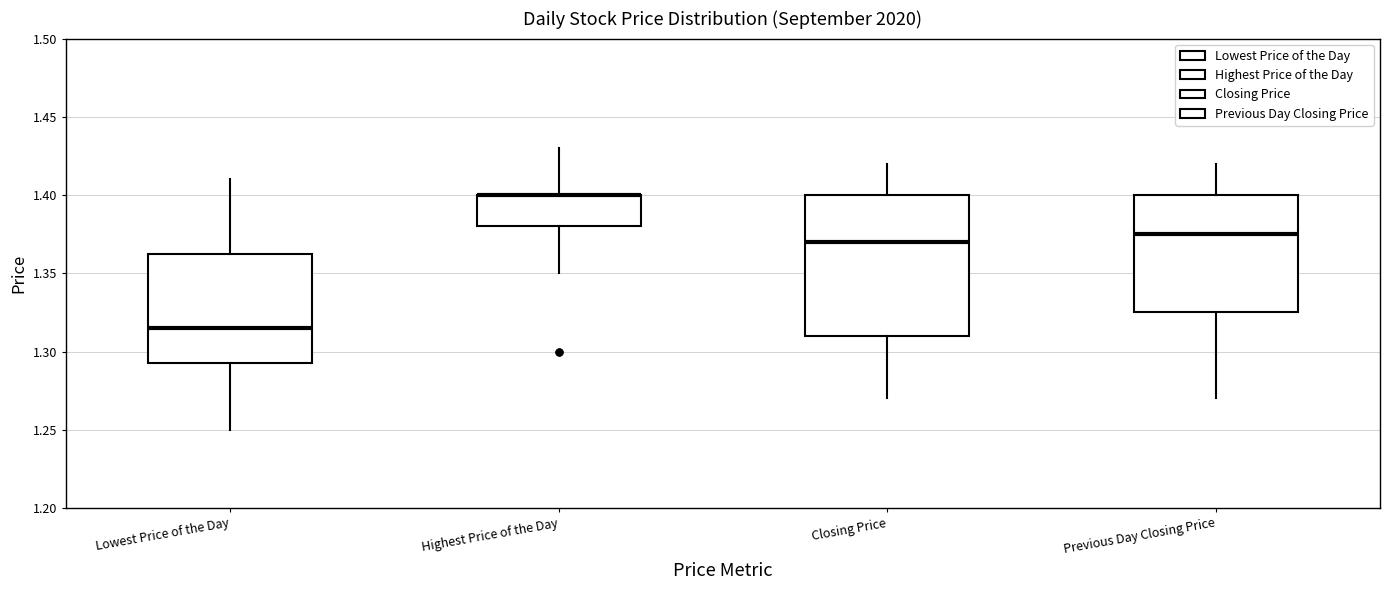

Reading left to right, transcribe this box plot: for each box, give where its median line is, the range the box spans, and where its two whiskers end, as read against the y-axis. The values are not printed on the chart, so give them approximately, as read against the axis.

Lowest Price of the Day: median 1.315, box 1.295 to 1.365, whiskers 1.250 to 1.410
Highest Price of the Day: median 1.400 (drawn on the box's upper edge), box 1.380 to 1.400, whiskers 1.350 to 1.430
Closing Price: median 1.370, box 1.310 to 1.400, whiskers 1.270 to 1.420
Previous Day Closing Price: median 1.375, box 1.325 to 1.400, whiskers 1.270 to 1.420